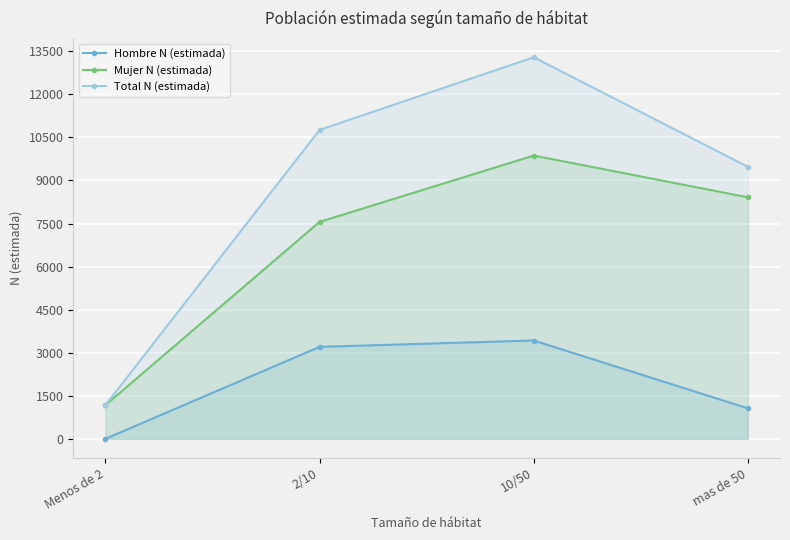

Between 2/10 and 10/50, which series saw the biggest shift?

Total N (estimada)